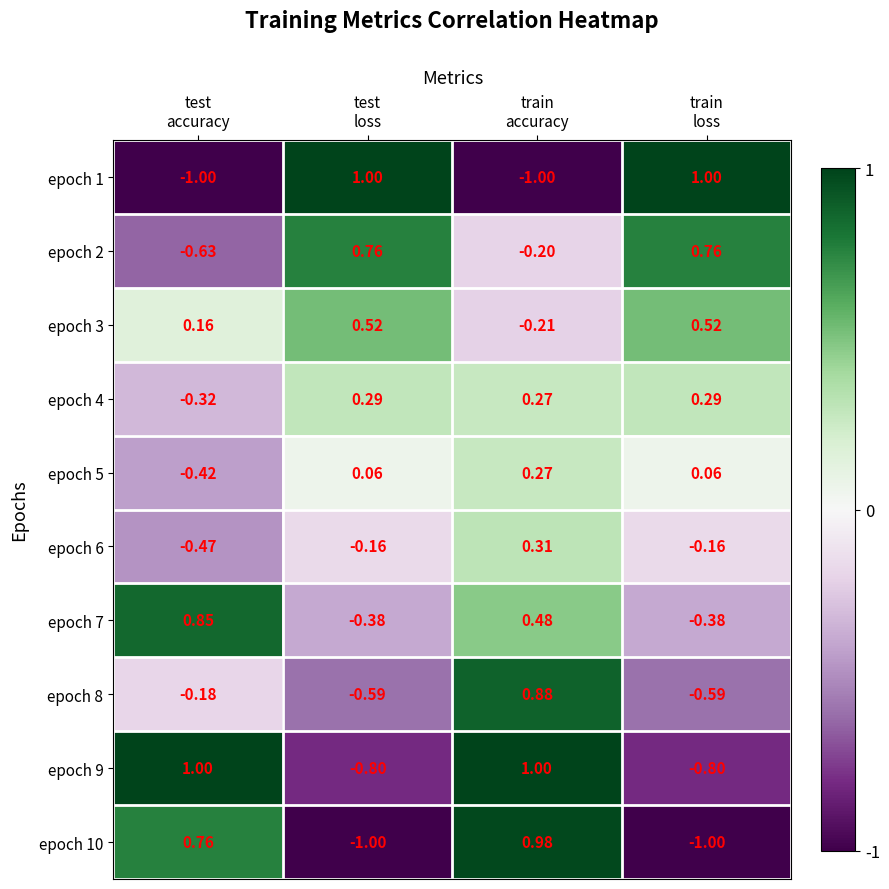

Between test
accuracy and train
loss, which series saw the biggest shift?

epoch 1